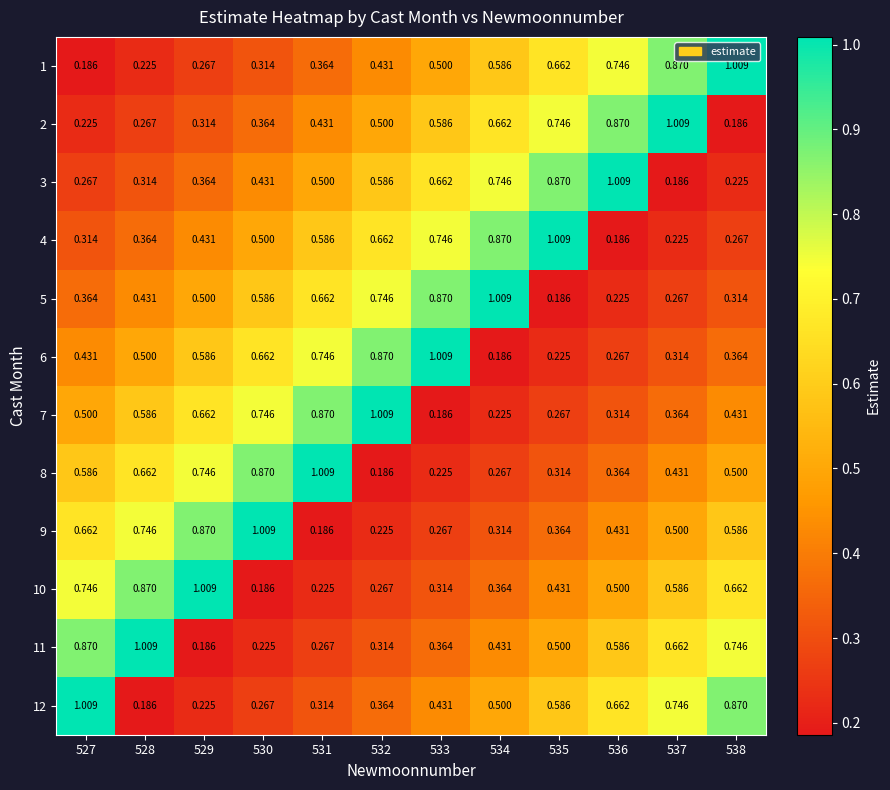

Is the value of 1 at 536 greater than the value of 6 at 529?

Yes